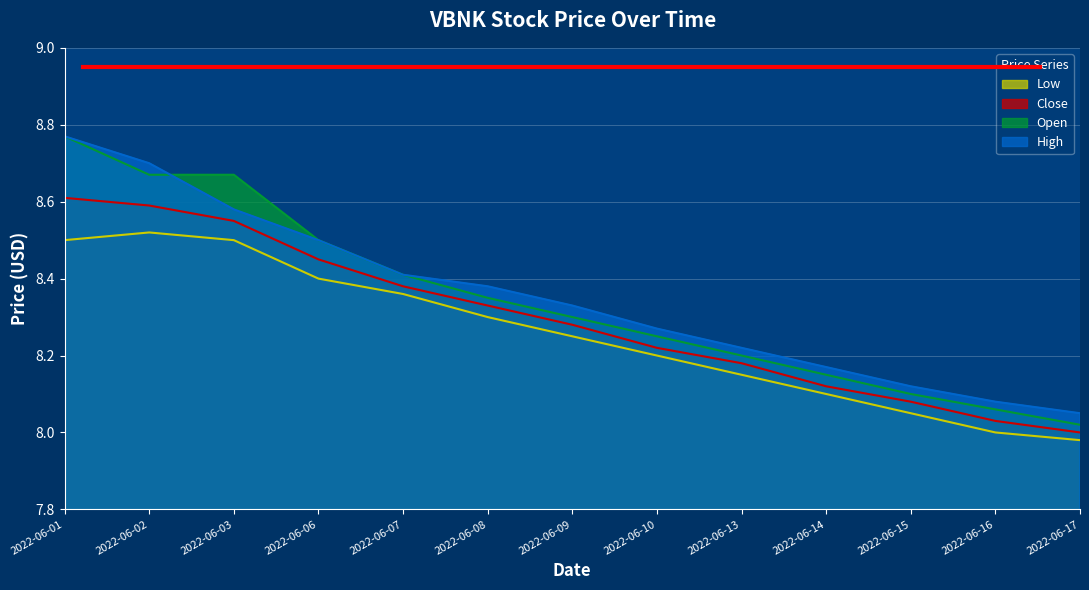

What is the sum of the close values at 2022-06-02 and 2022-06-06?

17.0